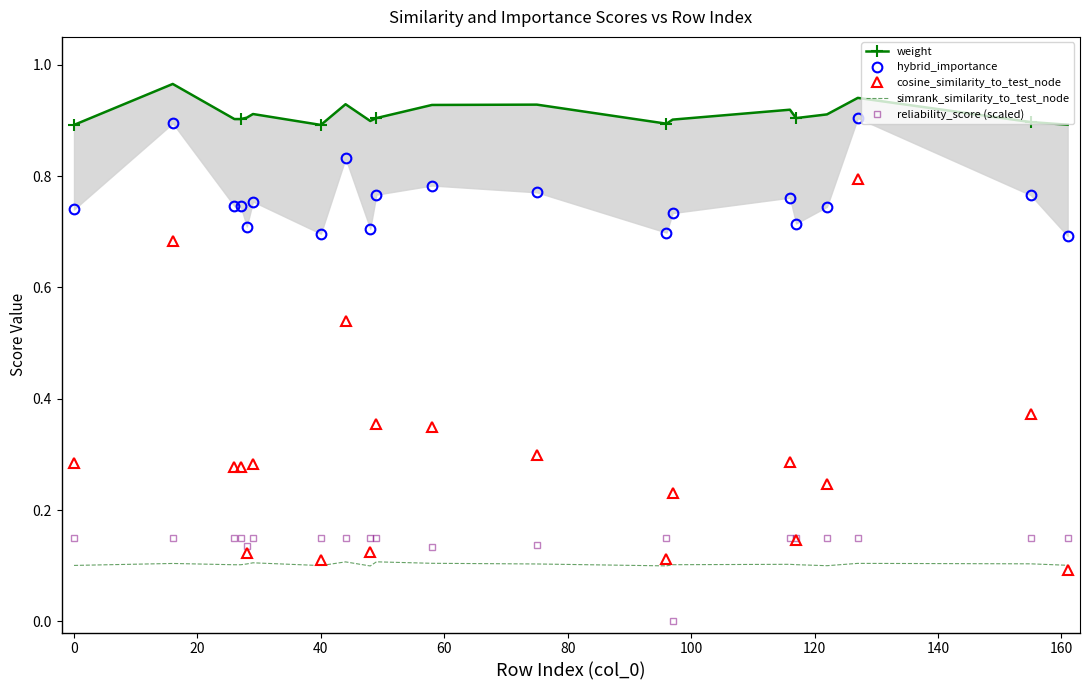

What is the average value of the simrank_similarity_to_test_node series?

0.1